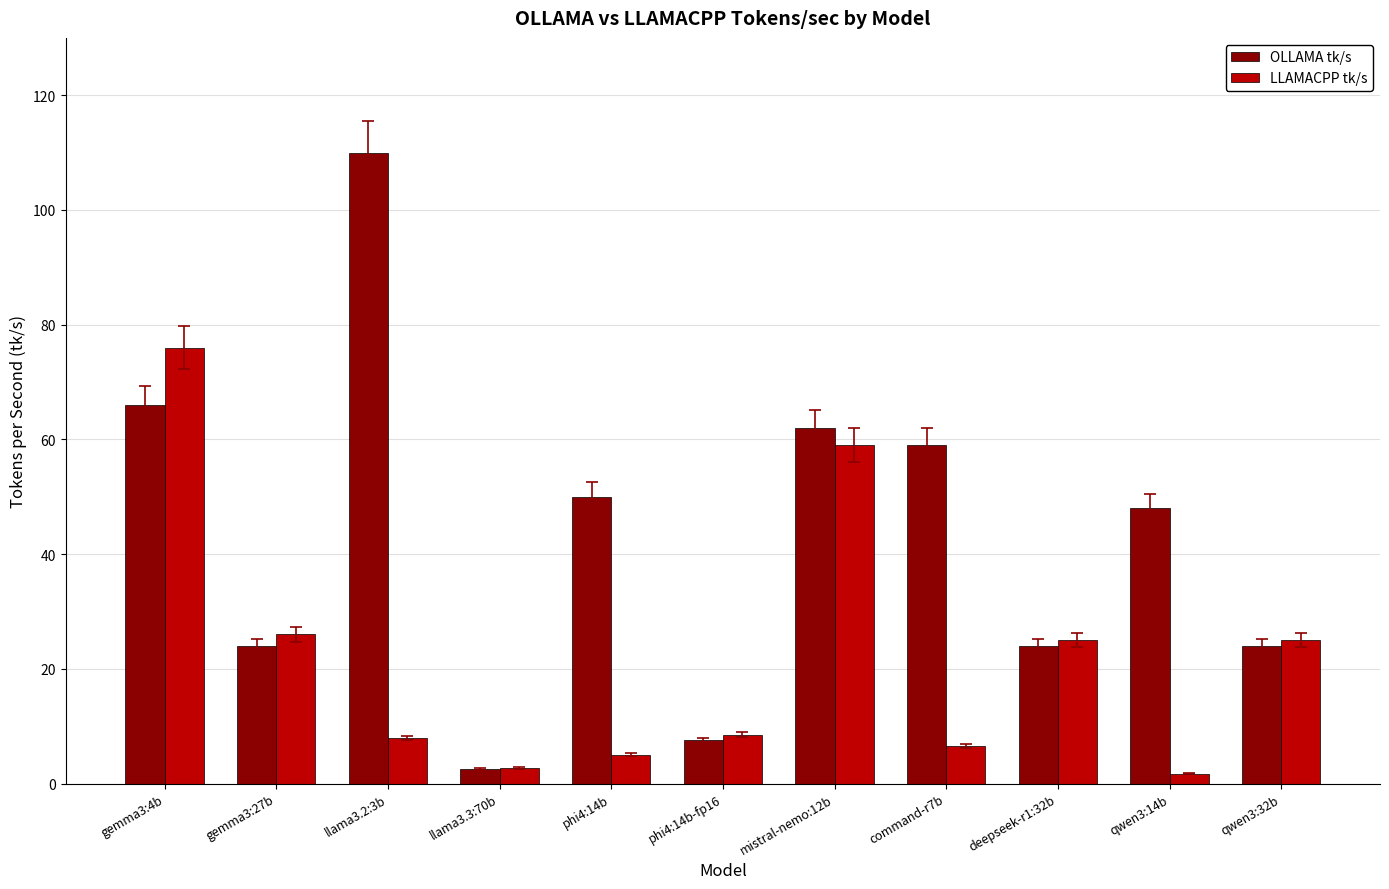

List the series in order of their overall mean, lowest first.

LLAMACPP tk/s, OLLAMA tk/s